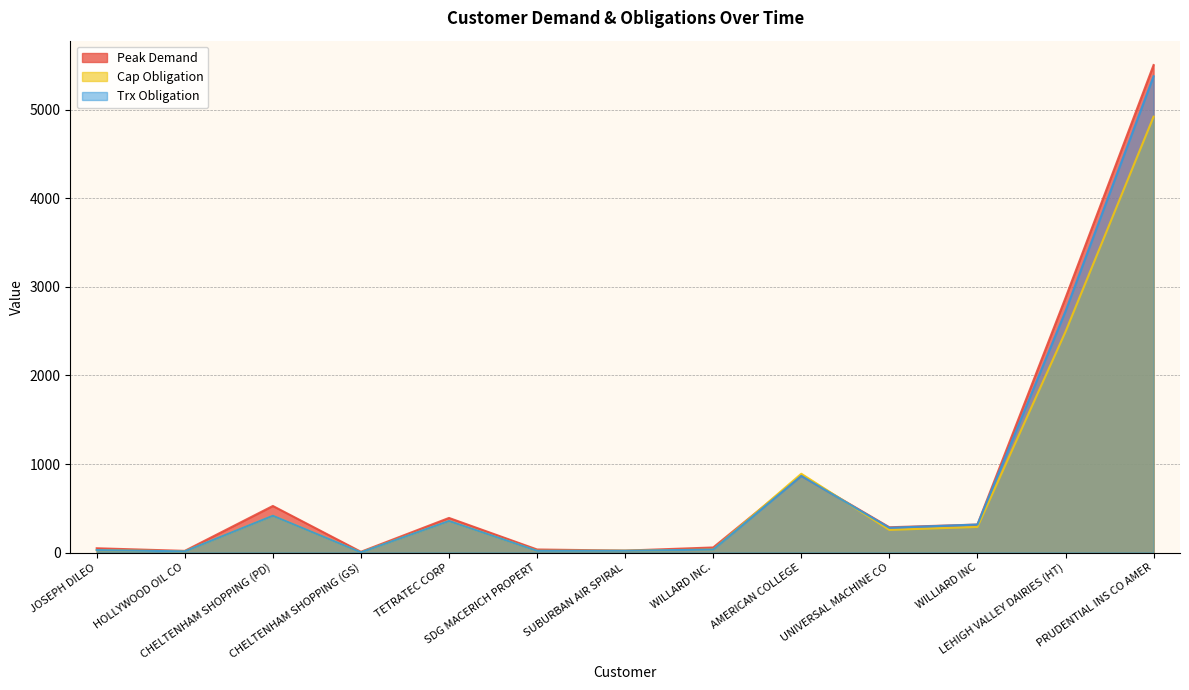

Which series has the widest spread of values?

Peak Demand